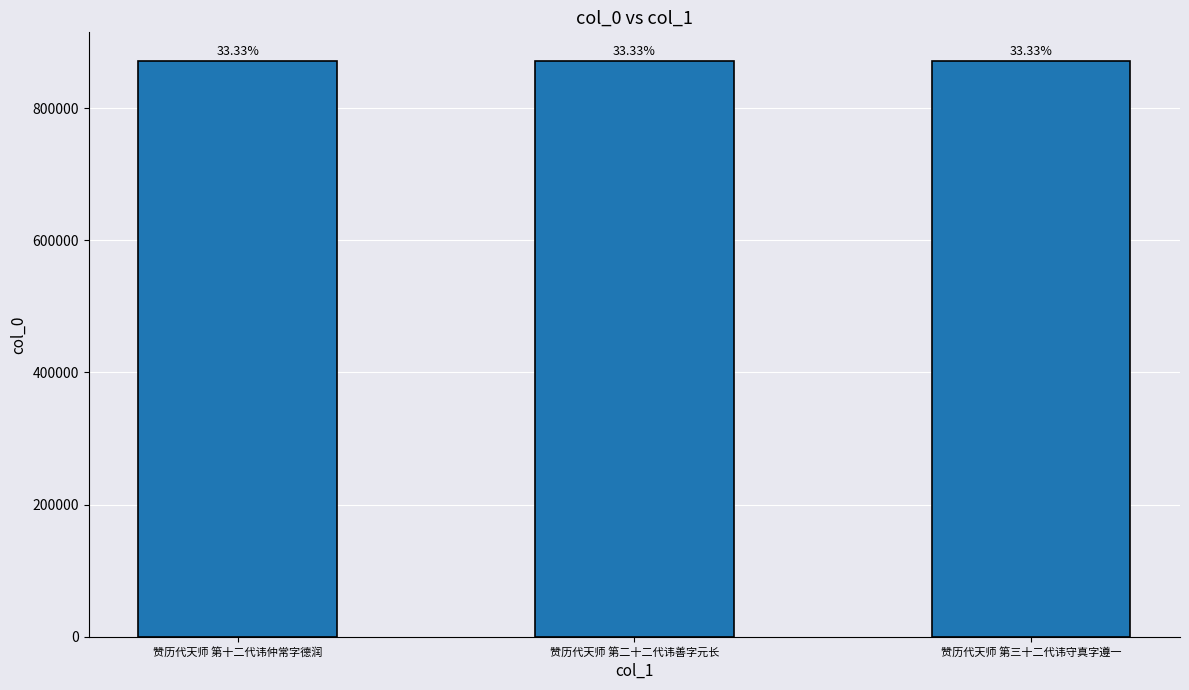

Rank the categories by value from highest to lowest.

赞历代天师 第三十二代讳守真字遵一, 赞历代天师 第十二代讳仲常字德润, 赞历代天师 第二十二代讳善字元长